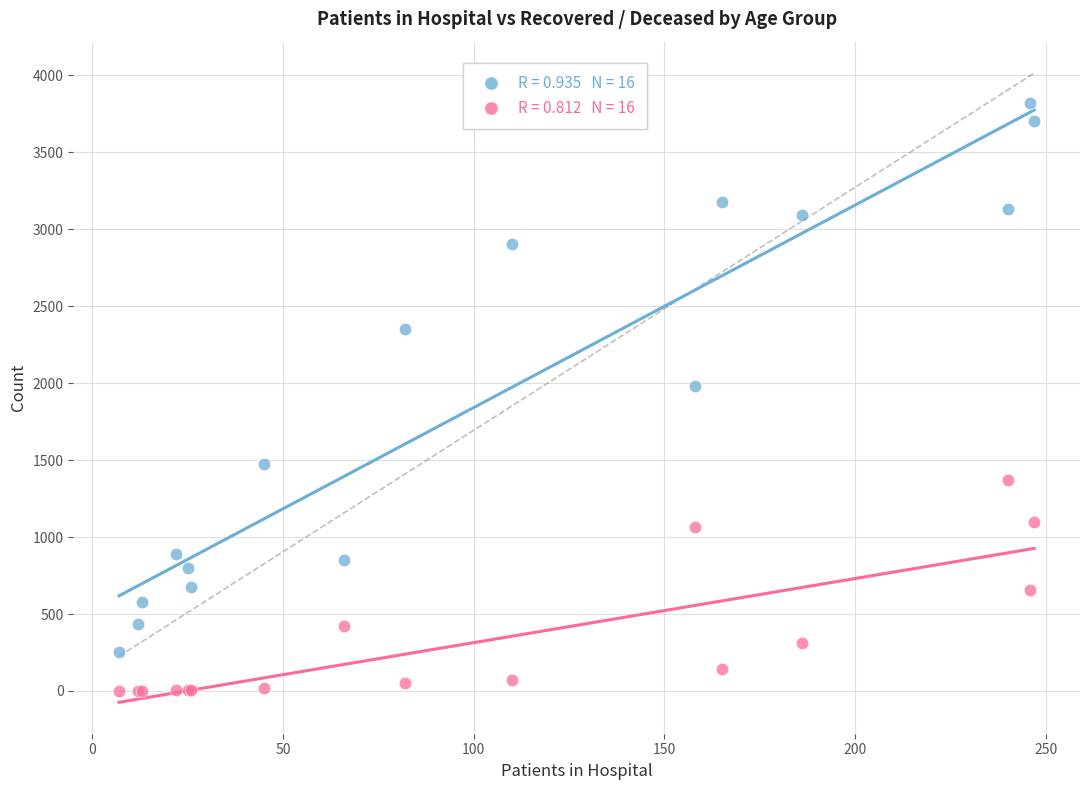

Across all series, what Y value is closest to 1912?

1984